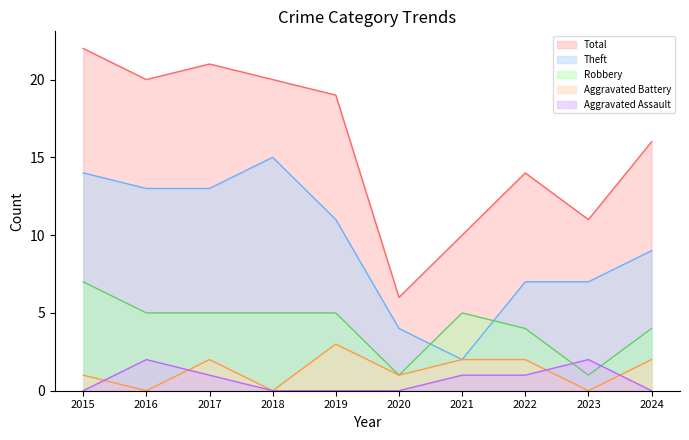

True or false: Theft and Aggravated Assault intersect in this chart.

False